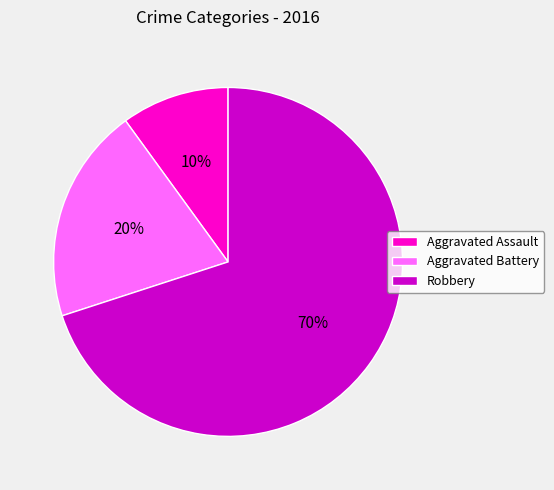

To the nearest percent, what is the combined percentage of Robbery and Aggravated Assault?

80%